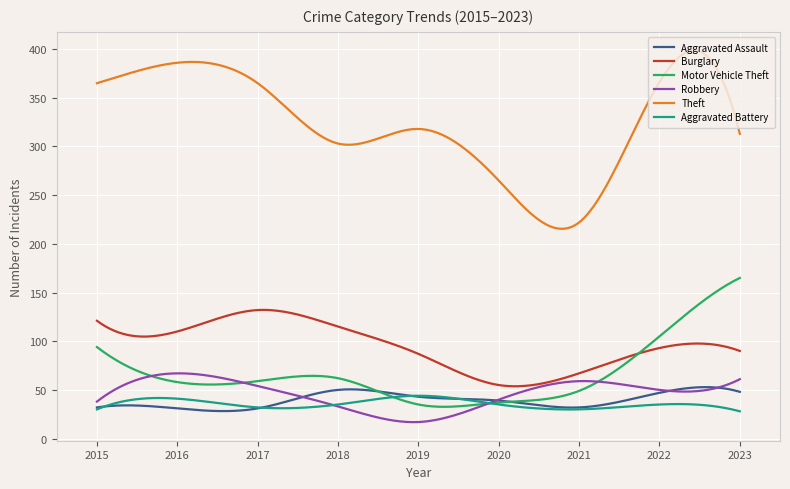

What is the minimum value for Motor Vehicle Theft?

32.6